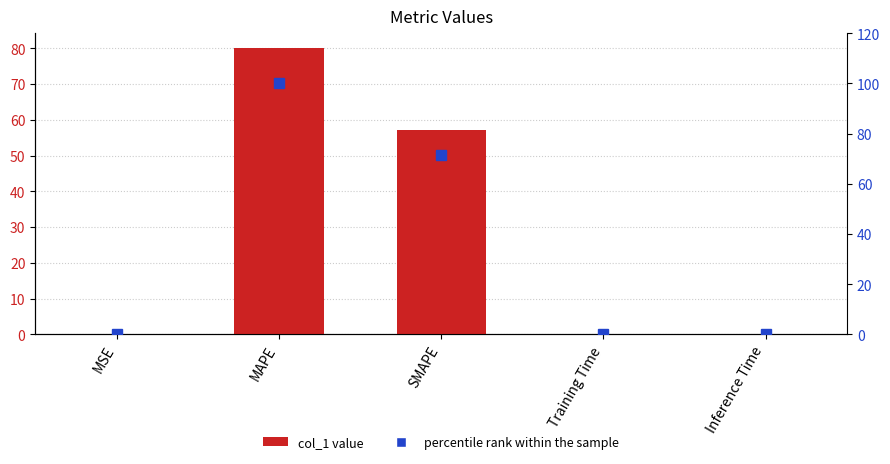

What is the label of the 4th bar from the left?

Training Time